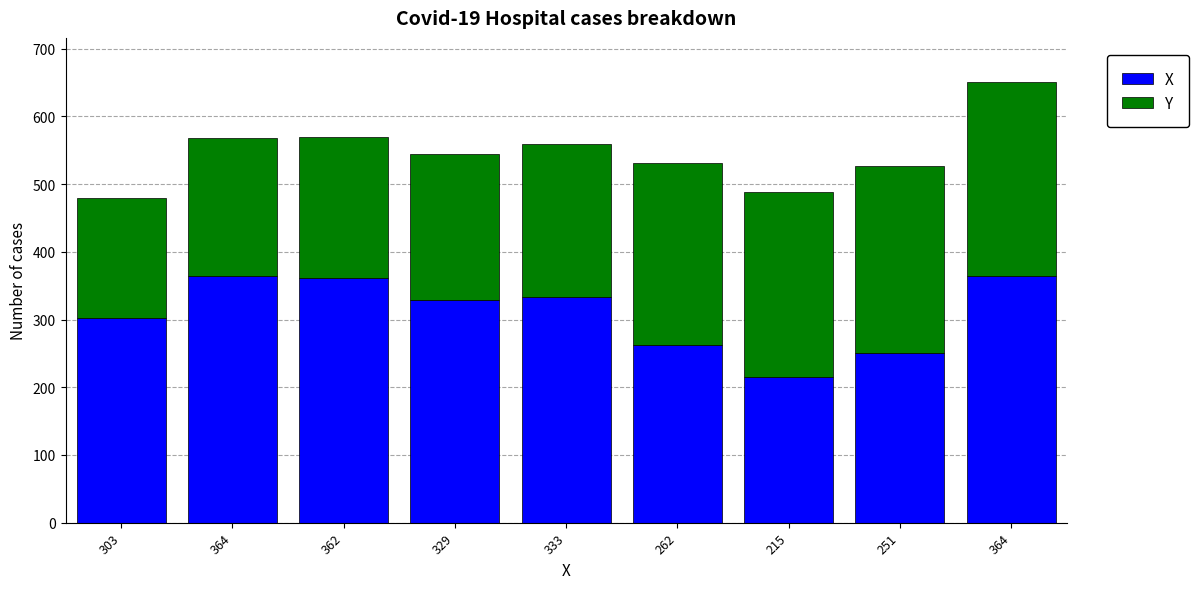

How many bars are there in total?

9